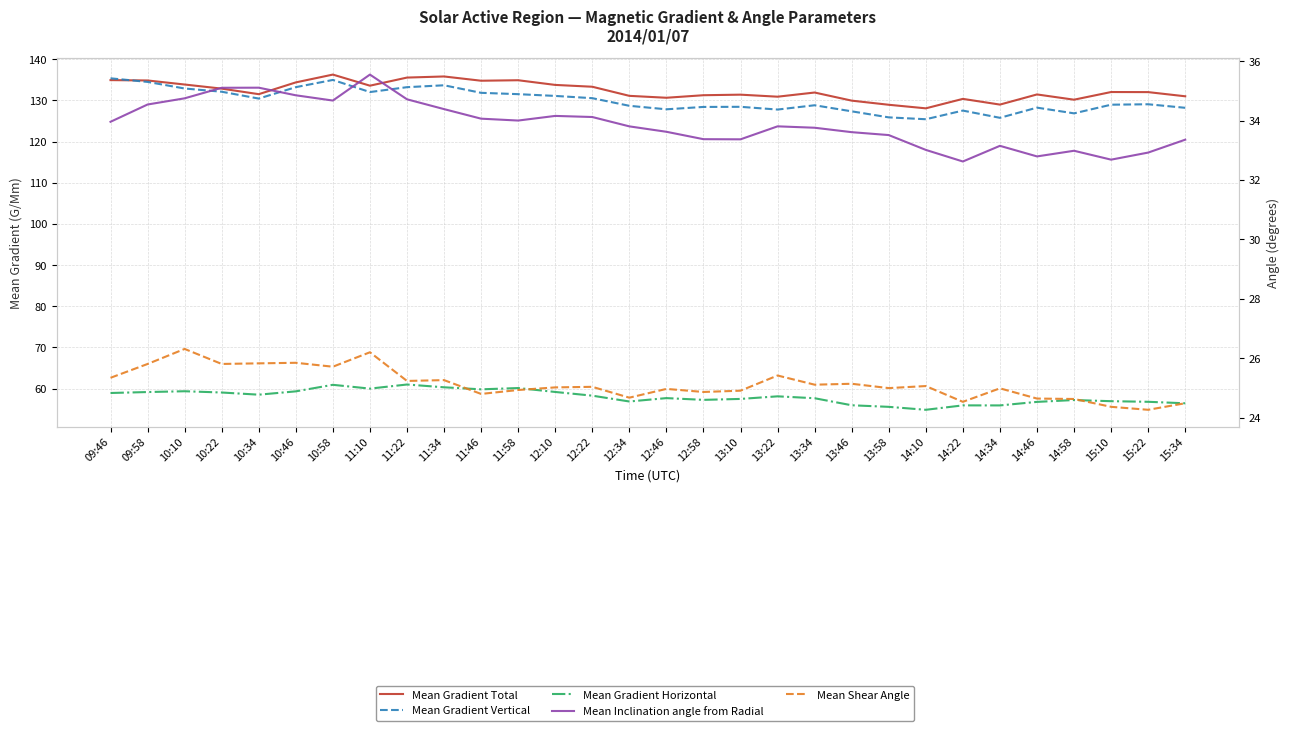

Which series changed the most between 13:10 and 14:10?

Mean Gradient Total